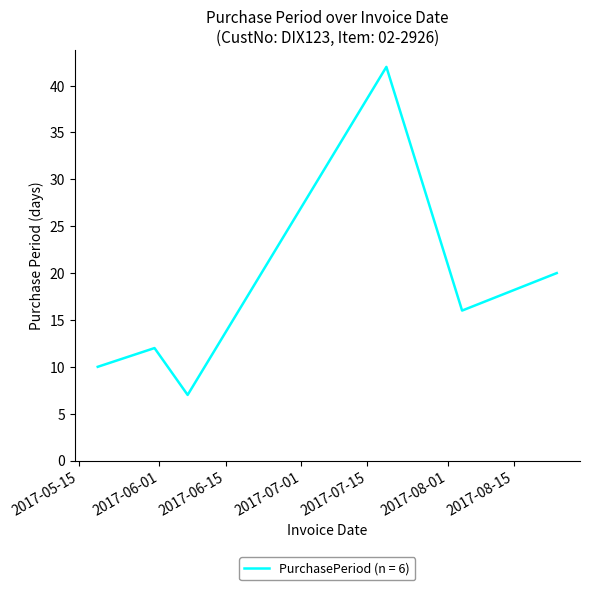

What is the difference between the maximum and minimum values?

35